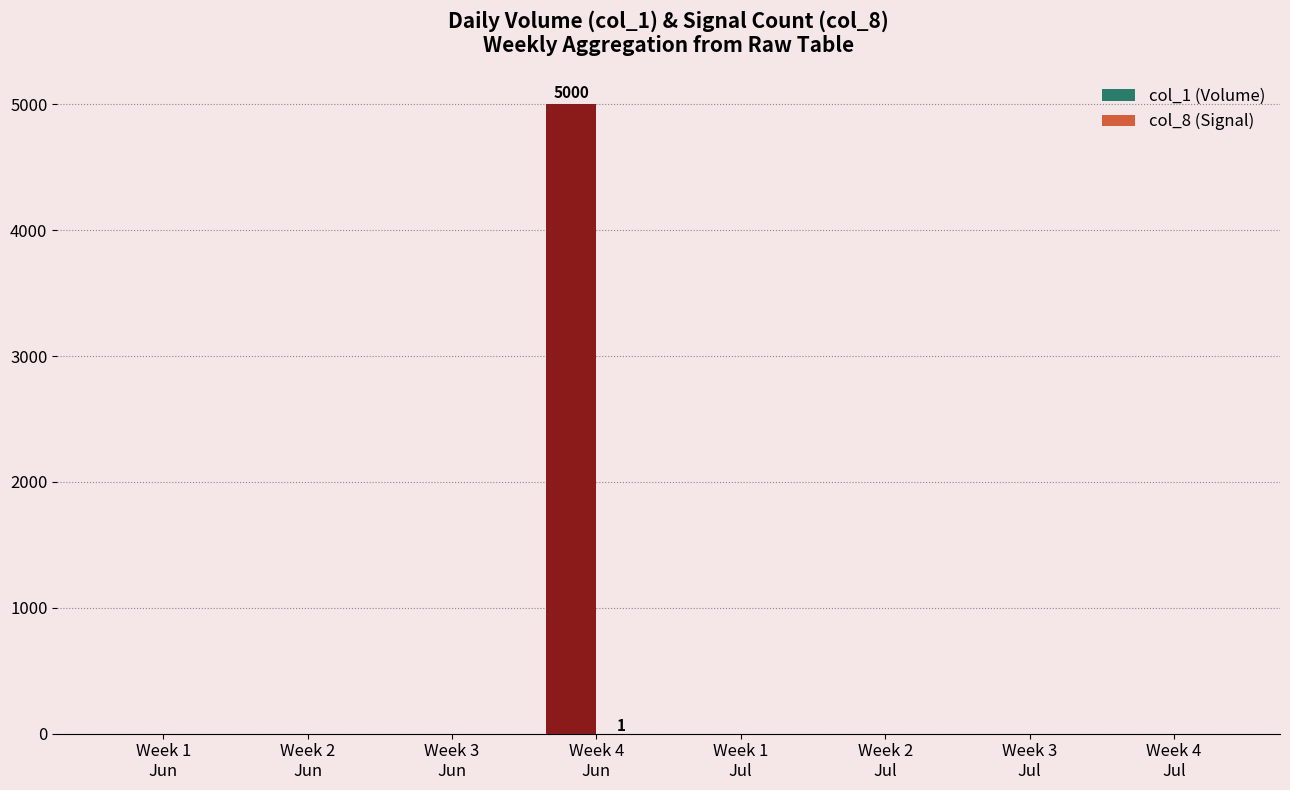

Reading left to right, transcribe all the data shown in this chart.

col_1 (Volume): 0	0	0	5000	0	0	0	0
col_8 (Signal): 0	0	0	1	0	0	0	0